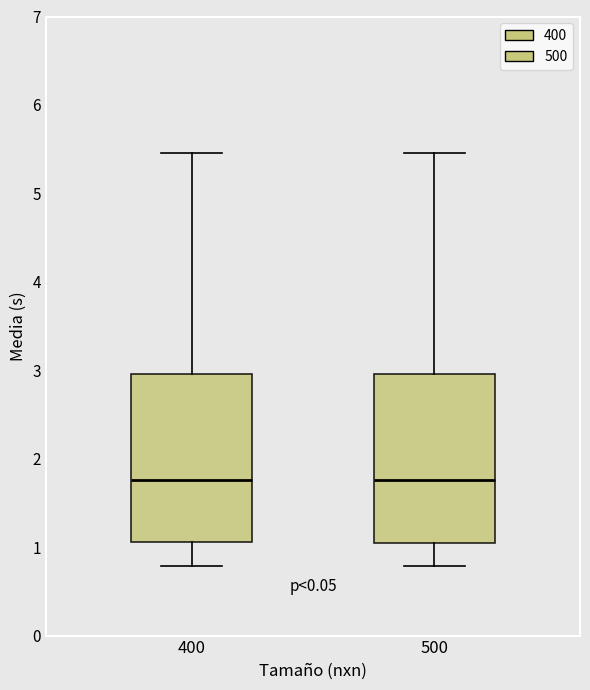

Reading left to right, read every box against the y-axis: the position of its median line, the range the box covers, and the ends of its whiskers. The values are not printed on the chart, so give them approximately, as read against the axis.

400: median 1.8, box 1.1 to 3.0, whiskers 0.8 to 5.5
500: median 1.8, box 1.0 to 3.0, whiskers 0.8 to 5.5